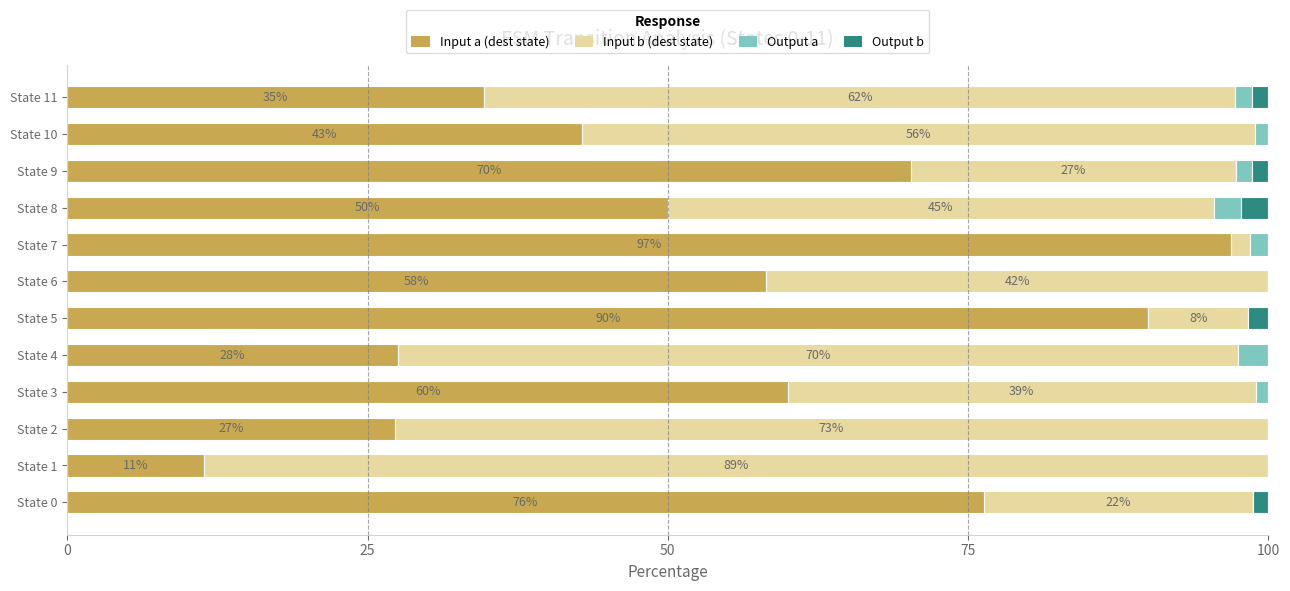

The Input a (dest state) series shows 34.7 at State 11. True or false?

True